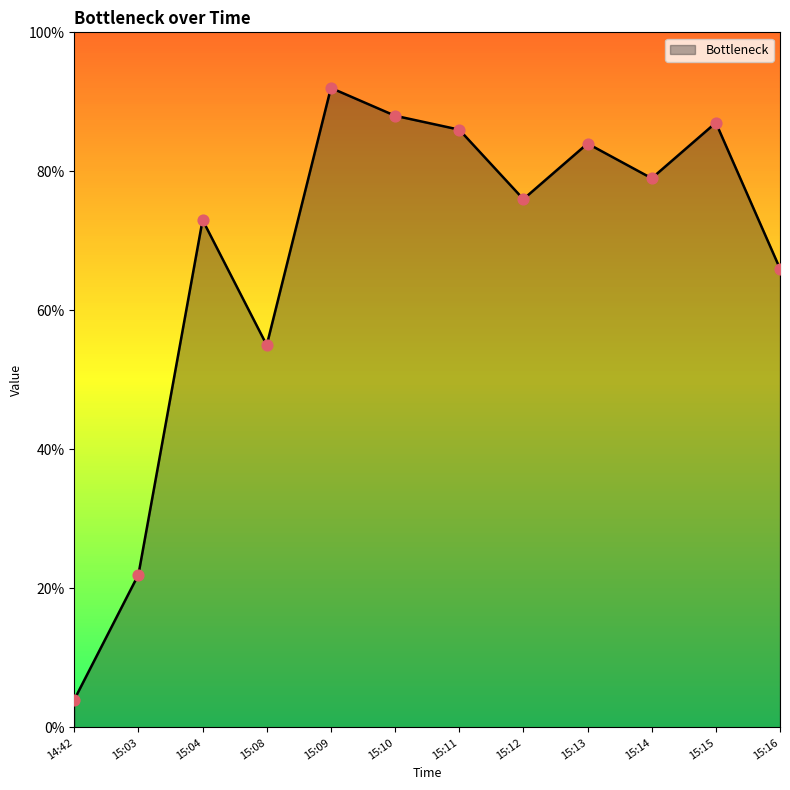

Between 15:03 and 15:09, which is larger?

15:09